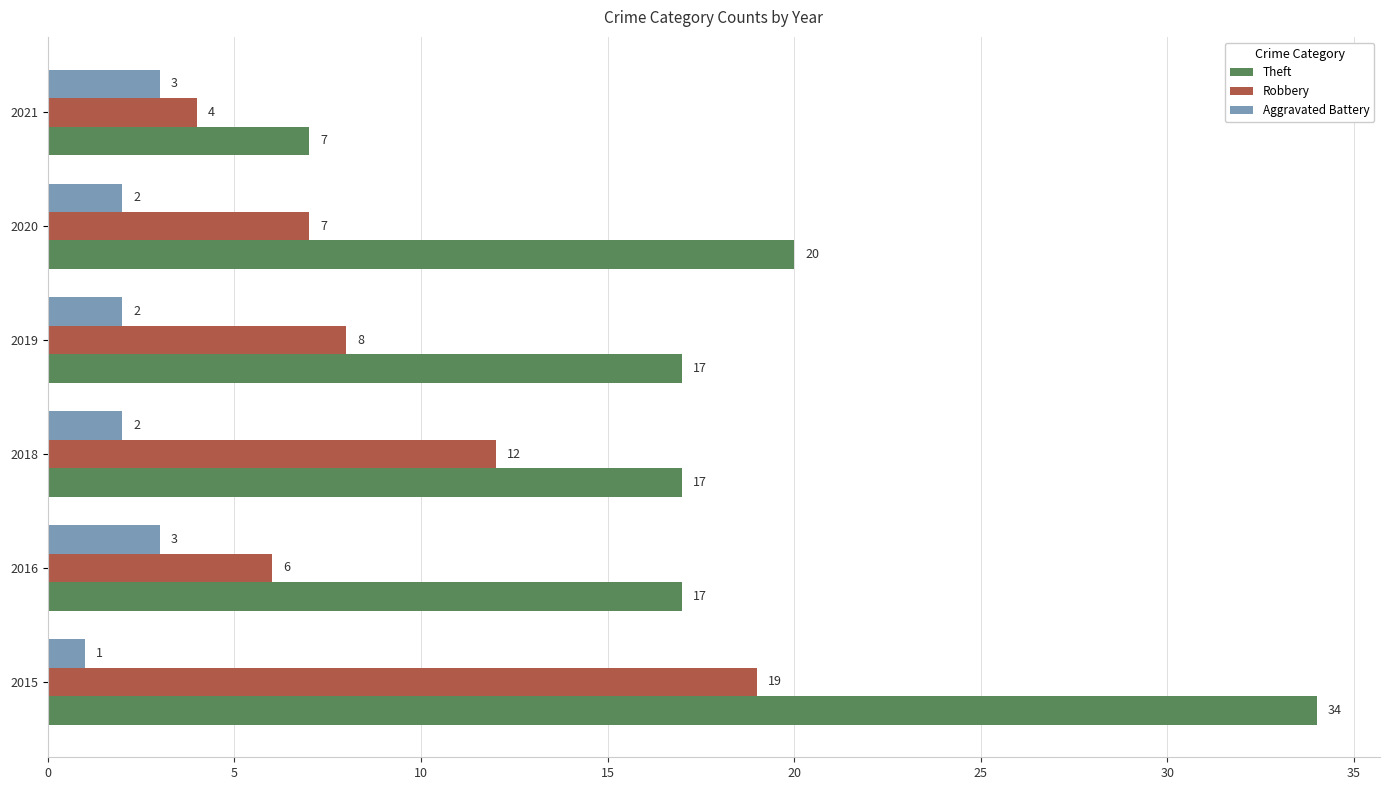

What is the difference between the second highest and minimum values in the Aggravated Battery series?

2